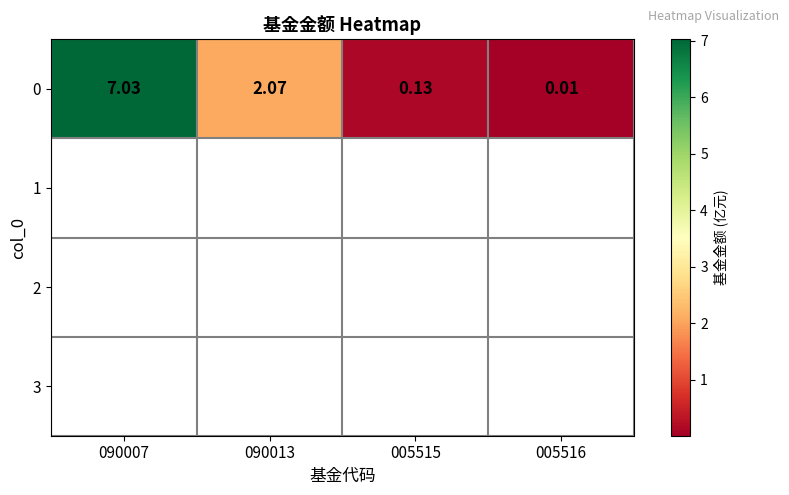

Approximately how many times larger is the value at 090013 compared to 090007?

0.3